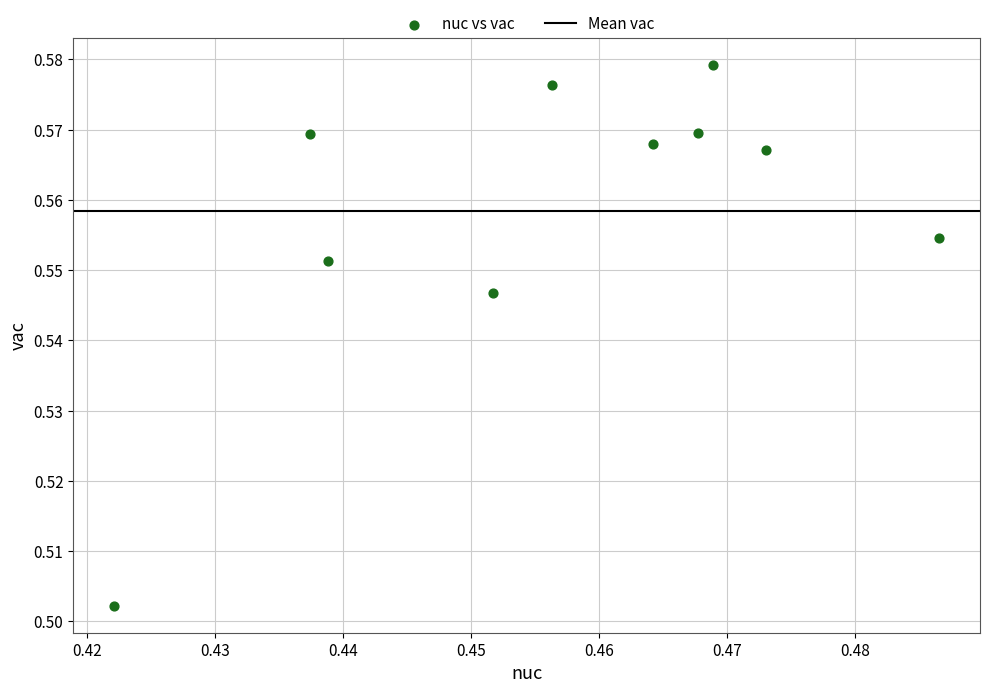

How many data points are displayed?

10